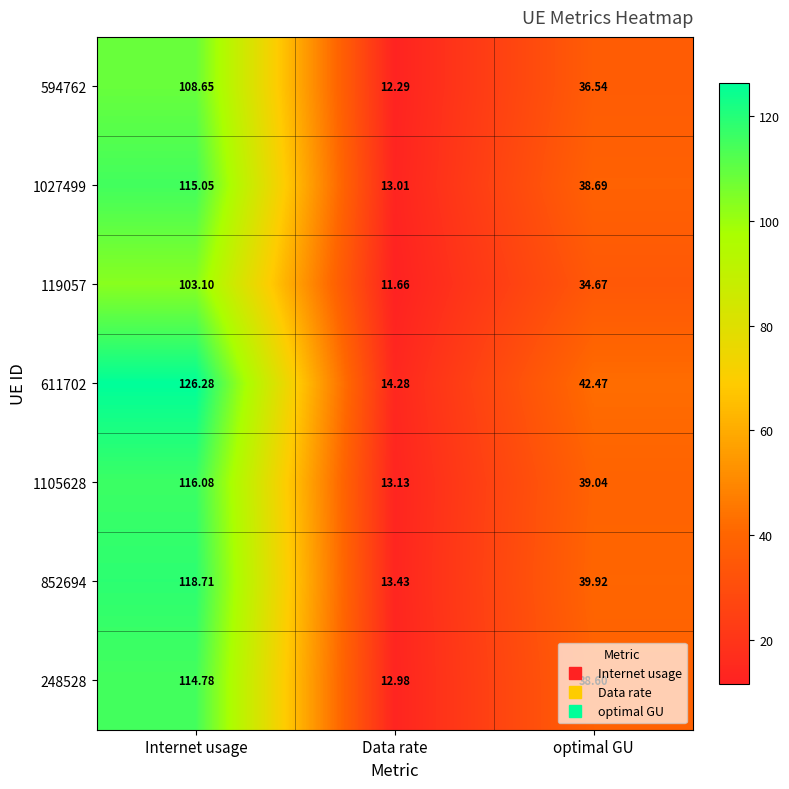

At which category is the sum across all series the highest?

Internet usage